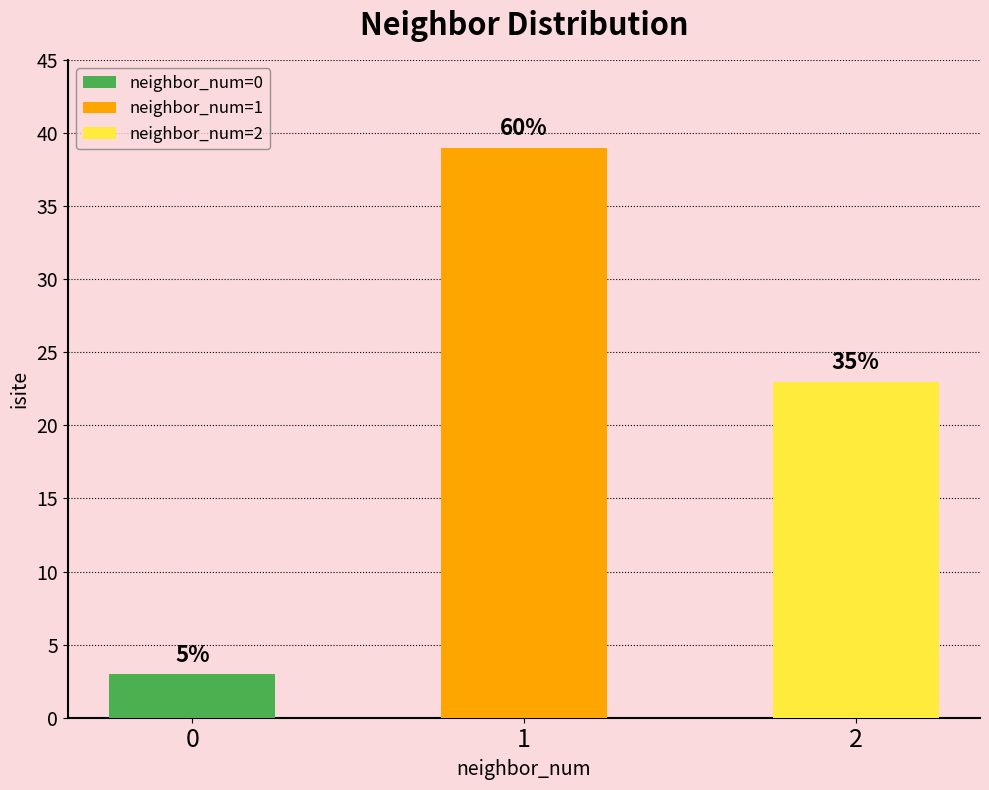

True or false: z_values has a value of -0.2 at 1.

False